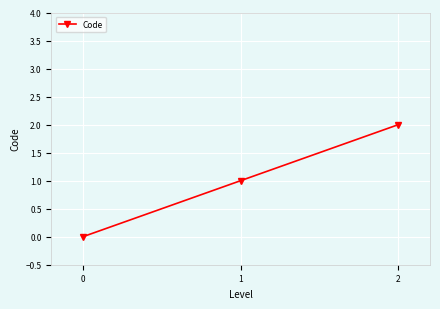

Is it true that the value at 2 is 1?

False